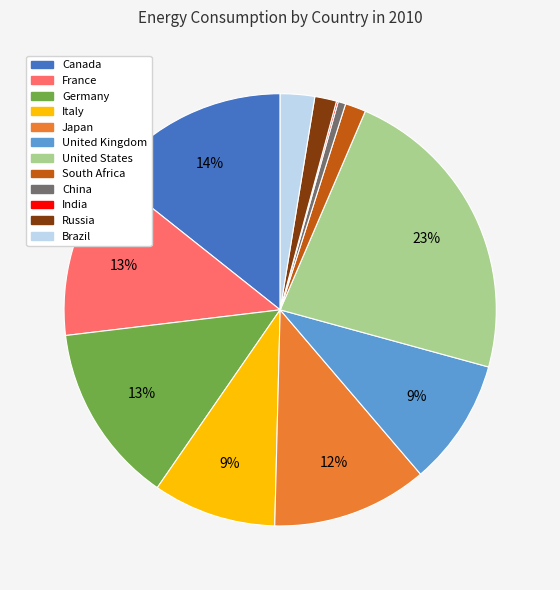

Is it true that Canada is 1% of the pie?

False